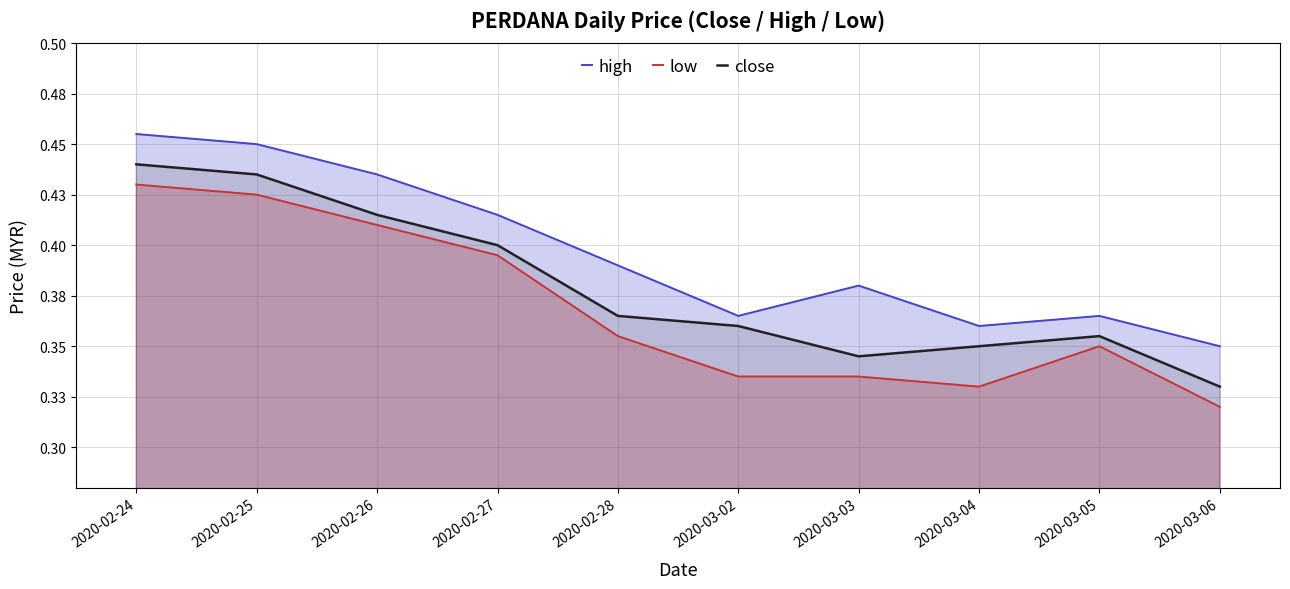

How many interior local peaks does the high series have?

2